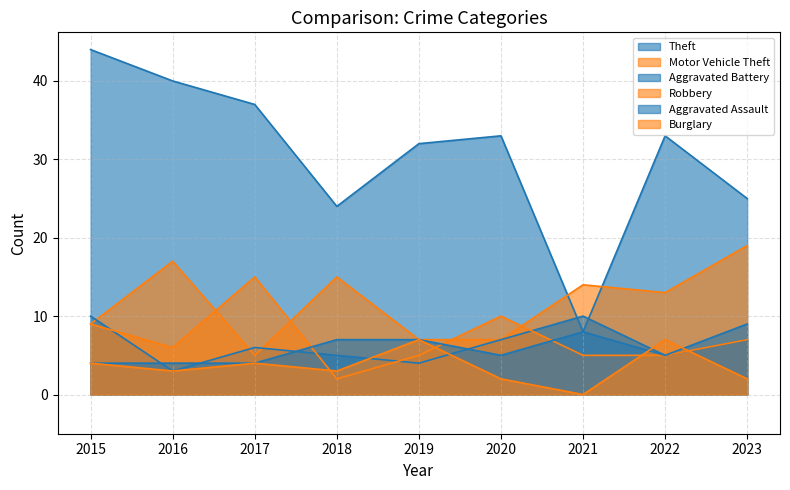

Where is Aggravated Assault nearest to the value 6?

2018